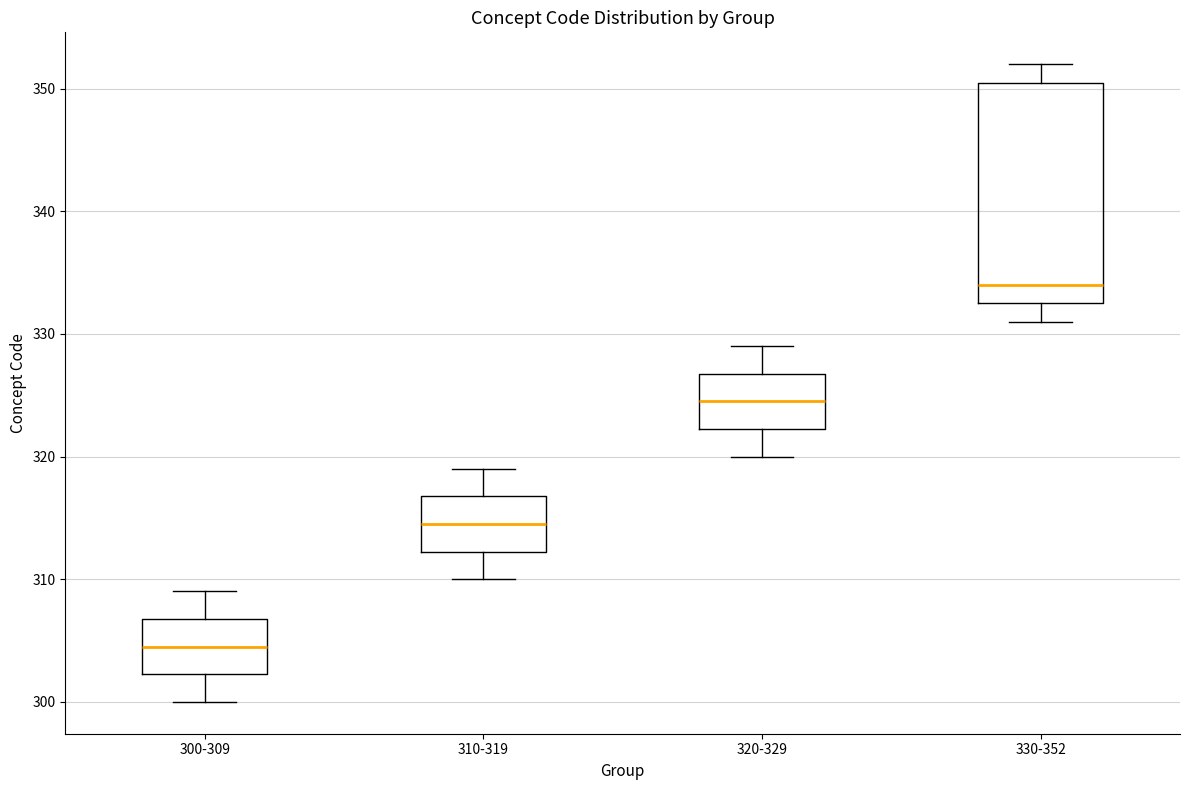

Reading left to right, read every box against the y-axis: the position of its median line, the range the box covers, and the ends of its whiskers. The values are not printed on the chart, so give them approximately, as read against the axis.

300-309: median 305, box 302 to 307, whiskers 300 to 309
310-319: median 315, box 312 to 317, whiskers 310 to 319
320-329: median 325, box 322 to 327, whiskers 320 to 329
330-352: median 334, box 333 to 351, whiskers 331 to 352